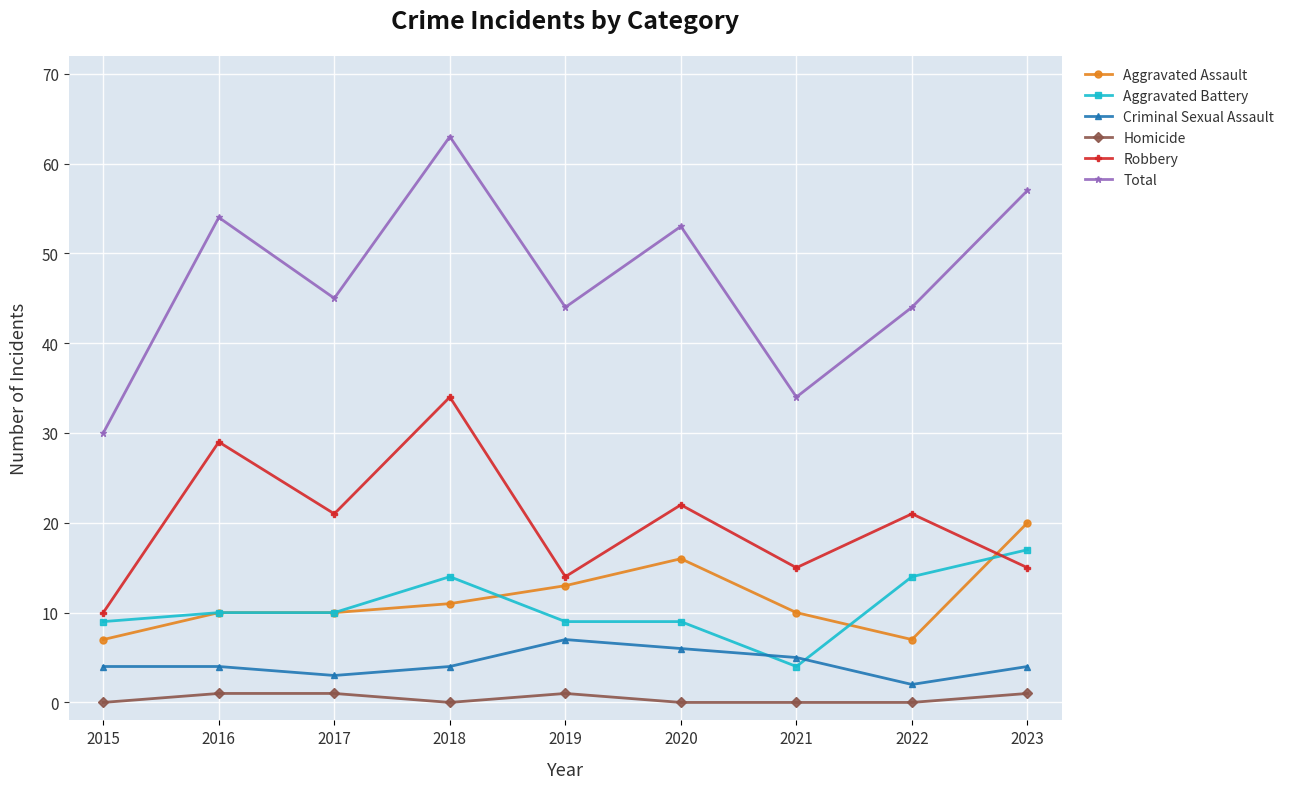

Which series has the widest spread of values?

Total